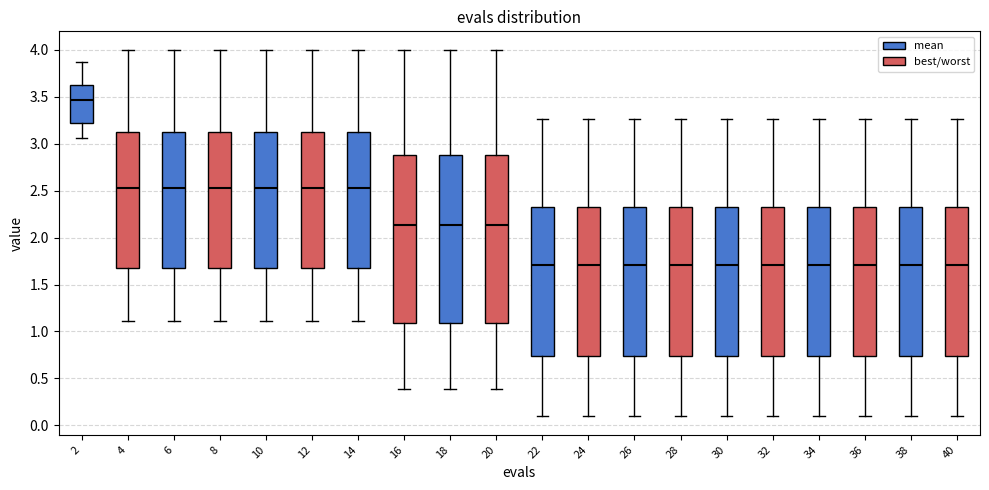

Reading left to right, read every box against the y-axis: the position of its median line, the range the box covers, and the ends of its whiskers. The values are not printed on the chart, so give them approximately, as read against the axis.

2: median 3.45, box 3.20 to 3.60, whiskers 3.05 to 3.85
4: median 2.55, box 1.70 to 3.10, whiskers 1.10 to 4.00
6: median 2.55, box 1.70 to 3.10, whiskers 1.10 to 4.00
8: median 2.55, box 1.70 to 3.10, whiskers 1.10 to 4.00
10: median 2.55, box 1.70 to 3.10, whiskers 1.10 to 4.00
12: median 2.55, box 1.70 to 3.10, whiskers 1.10 to 4.00
14: median 2.55, box 1.70 to 3.10, whiskers 1.10 to 4.00
16: median 2.15, box 1.10 to 2.90, whiskers 0.40 to 4.00
18: median 2.15, box 1.10 to 2.90, whiskers 0.40 to 4.00
20: median 2.15, box 1.10 to 2.90, whiskers 0.40 to 4.00
22: median 1.70, box 0.75 to 2.35, whiskers 0.10 to 3.25
24: median 1.70, box 0.75 to 2.35, whiskers 0.10 to 3.25
26: median 1.70, box 0.75 to 2.35, whiskers 0.10 to 3.25
28: median 1.70, box 0.75 to 2.35, whiskers 0.10 to 3.25
30: median 1.70, box 0.75 to 2.35, whiskers 0.10 to 3.25
32: median 1.70, box 0.75 to 2.35, whiskers 0.10 to 3.25
34: median 1.70, box 0.75 to 2.35, whiskers 0.10 to 3.25
36: median 1.70, box 0.75 to 2.35, whiskers 0.10 to 3.25
38: median 1.70, box 0.75 to 2.35, whiskers 0.10 to 3.25
40: median 1.70, box 0.75 to 2.35, whiskers 0.10 to 3.25